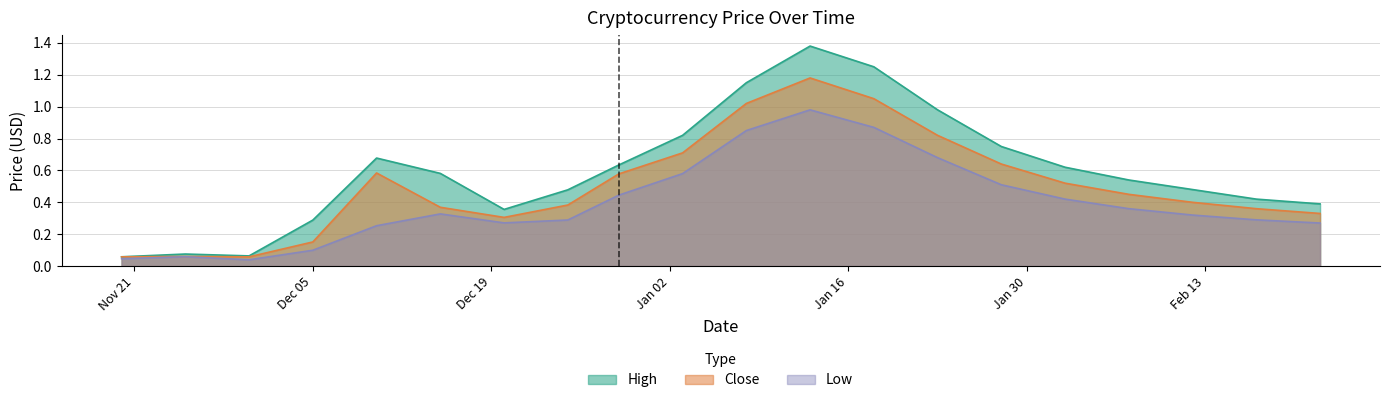

What position from the right is 2018-01-18?

8